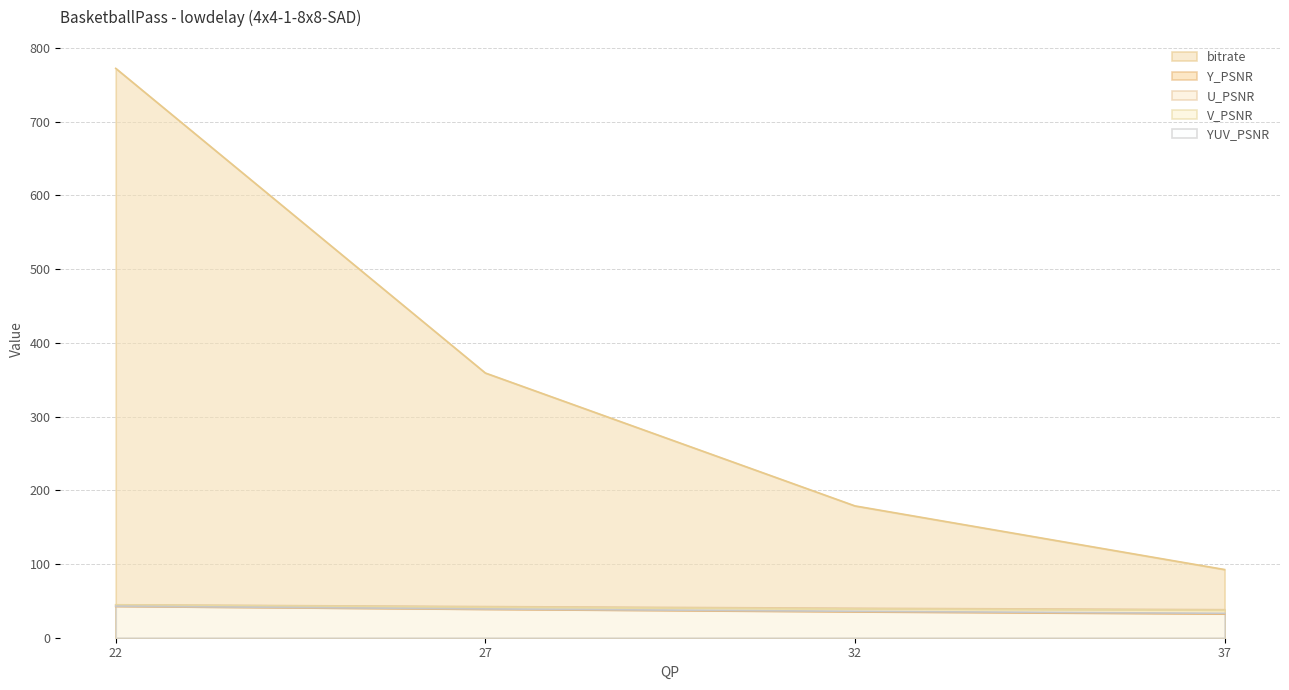

What is the value of the bitrate point at the 3rd from the left?

178.8